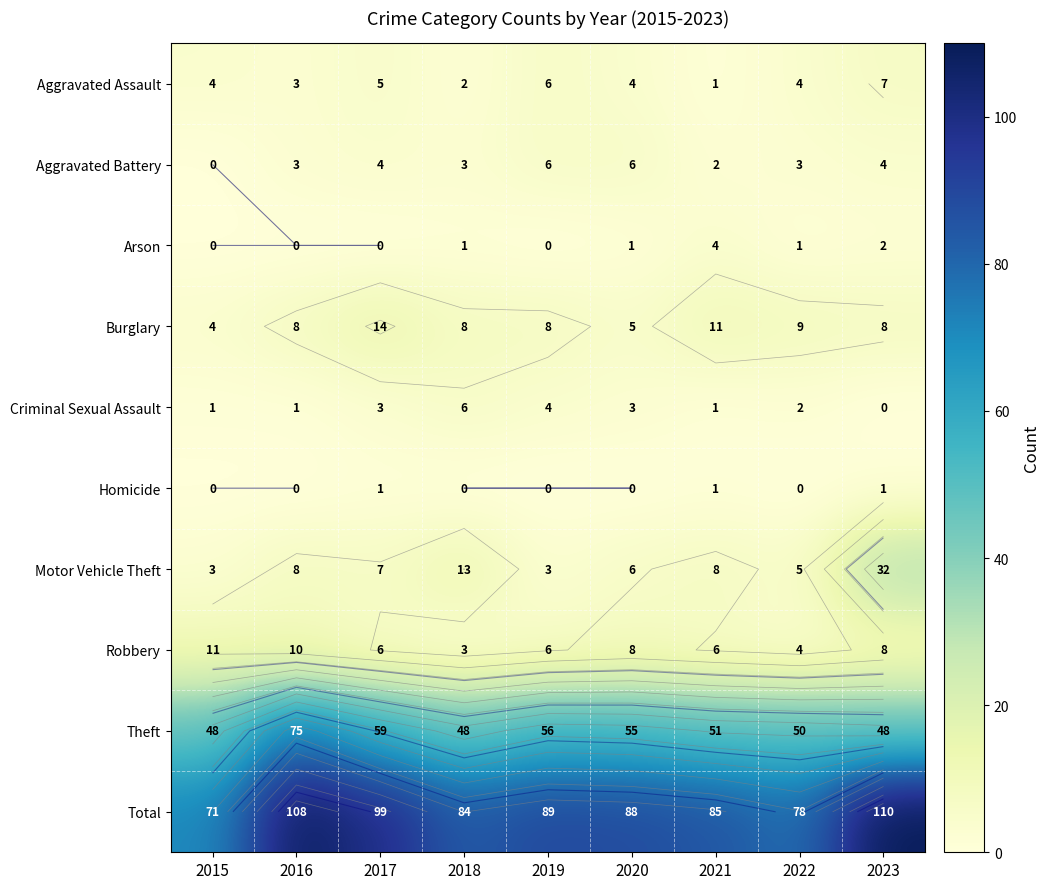

True or false: Aggravated Battery has a value of -3 at 2015.

False